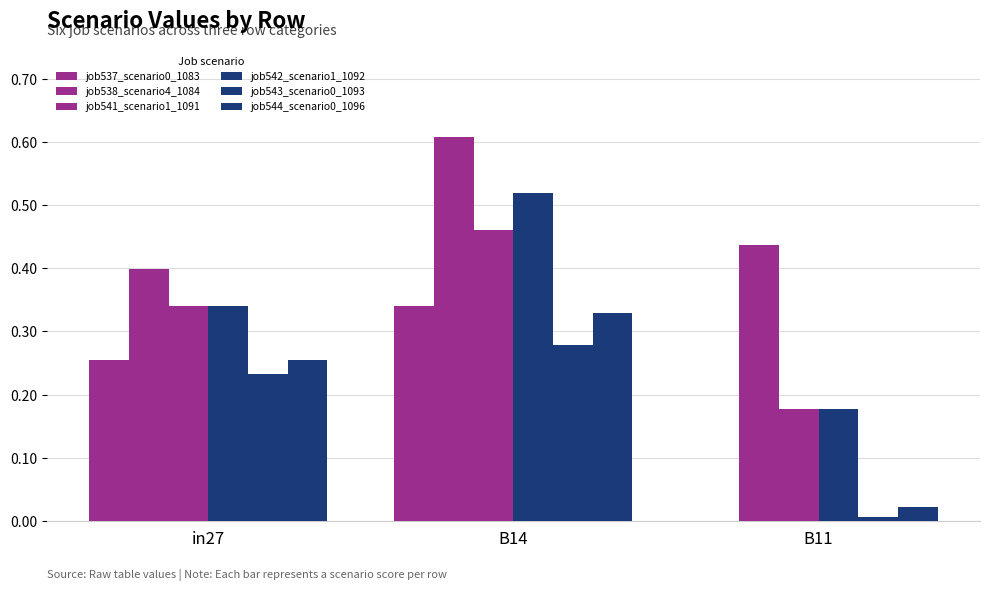

How many groups of bars are there?

3